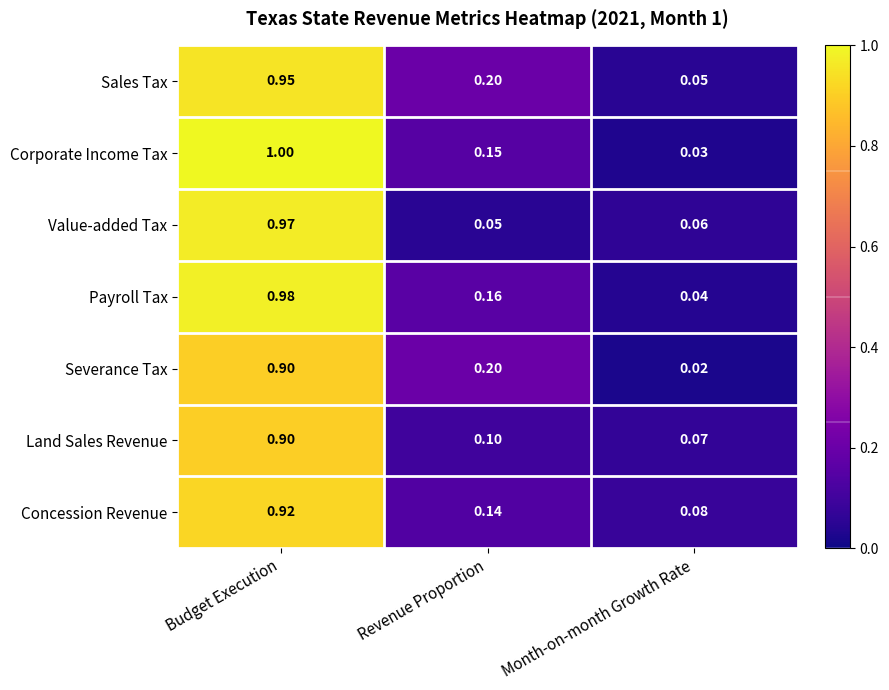

What is the total value across all series at Budget Execution?

6.6